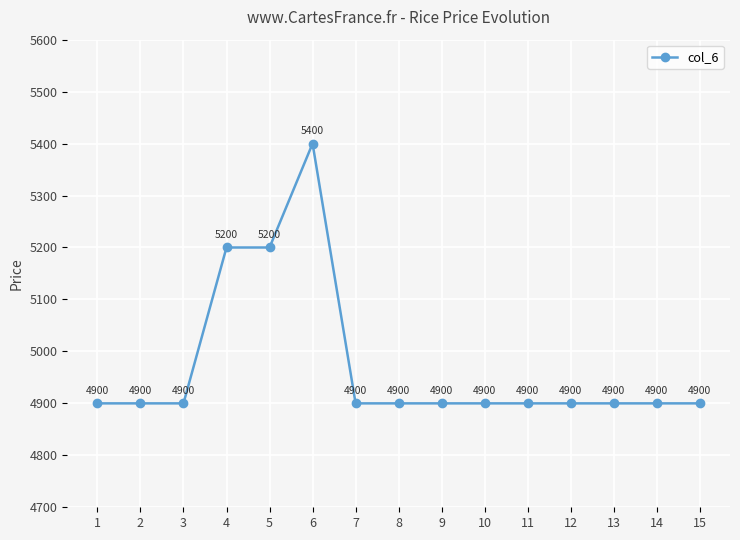

The value at 2 is 7699. True or false?

False